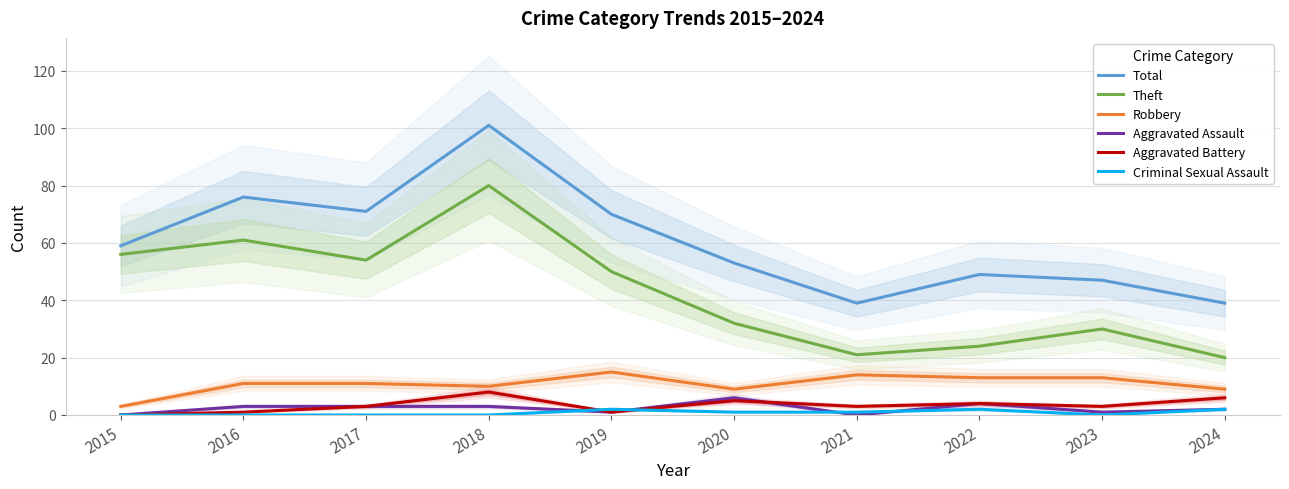

How many categories are shown in the chart?

10